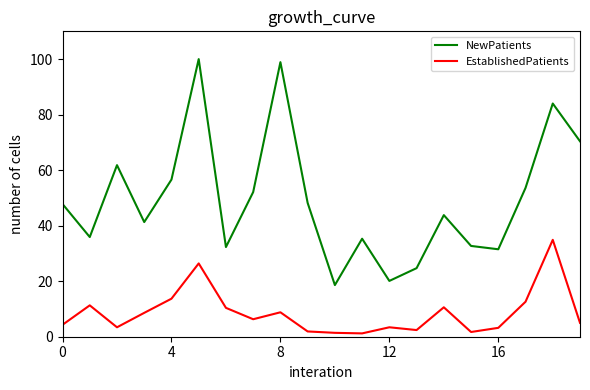

List the series in order of their overall mean, highest first.

NewPatients, EstablishedPatients